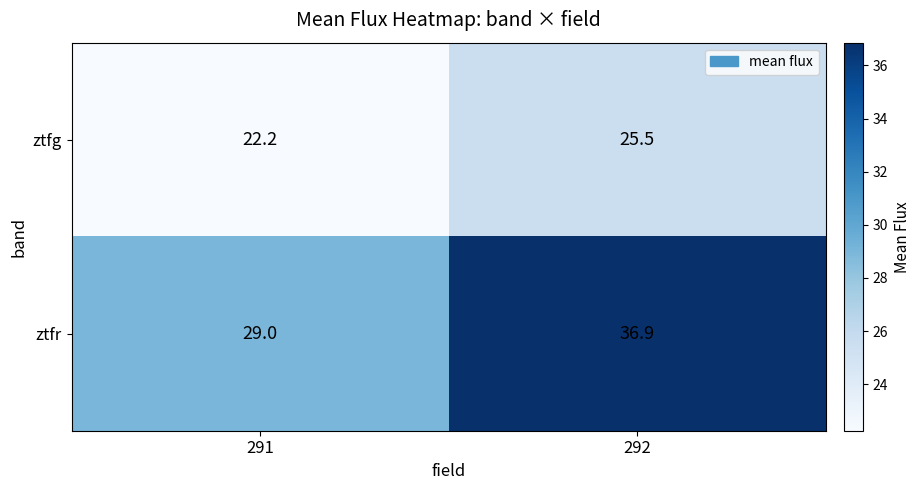

What value does the ztfr series have at 291?

29.0